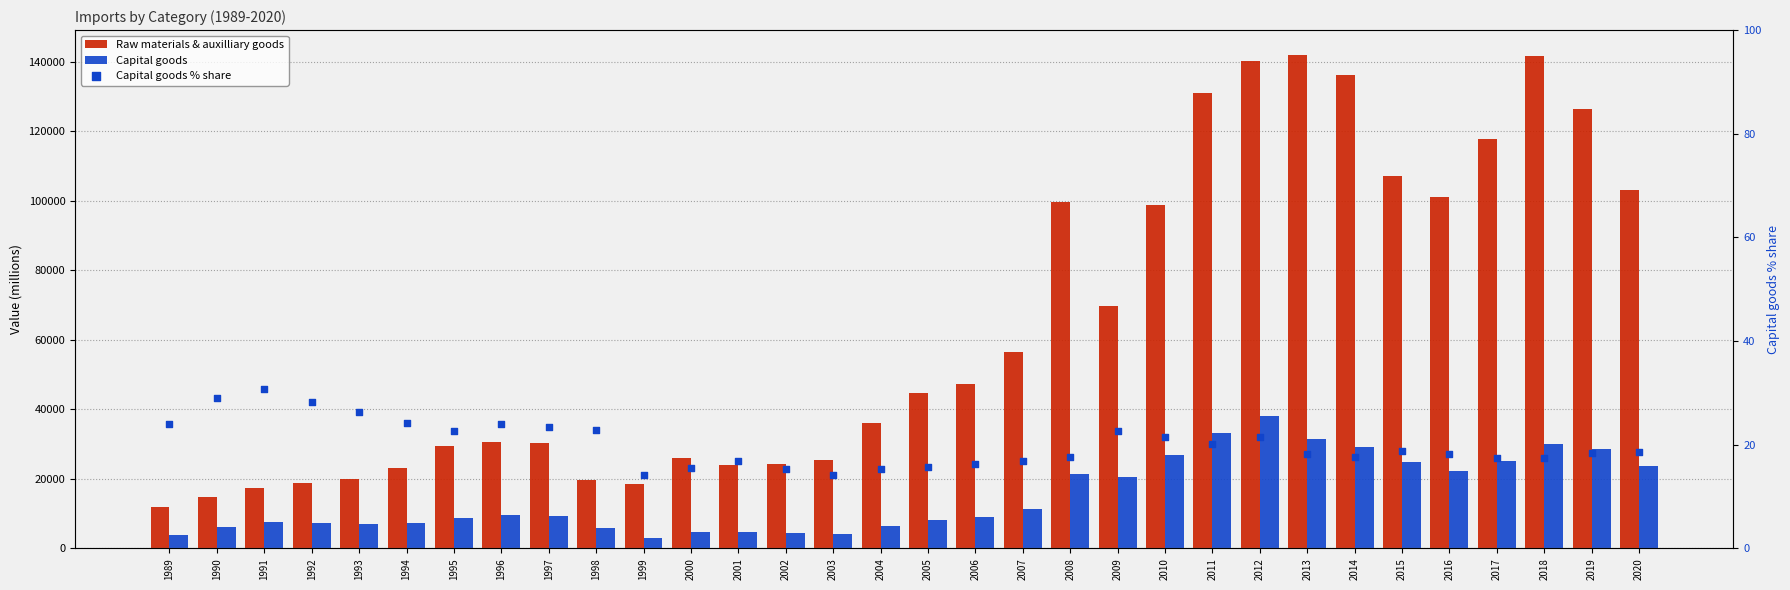

At how many categories does at least one series exceed 129475?

5